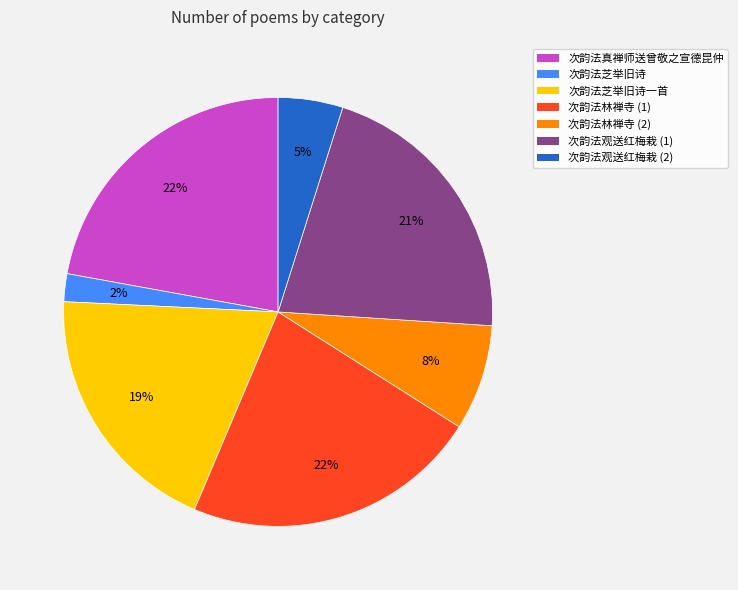

Does any single category account for the majority?

No